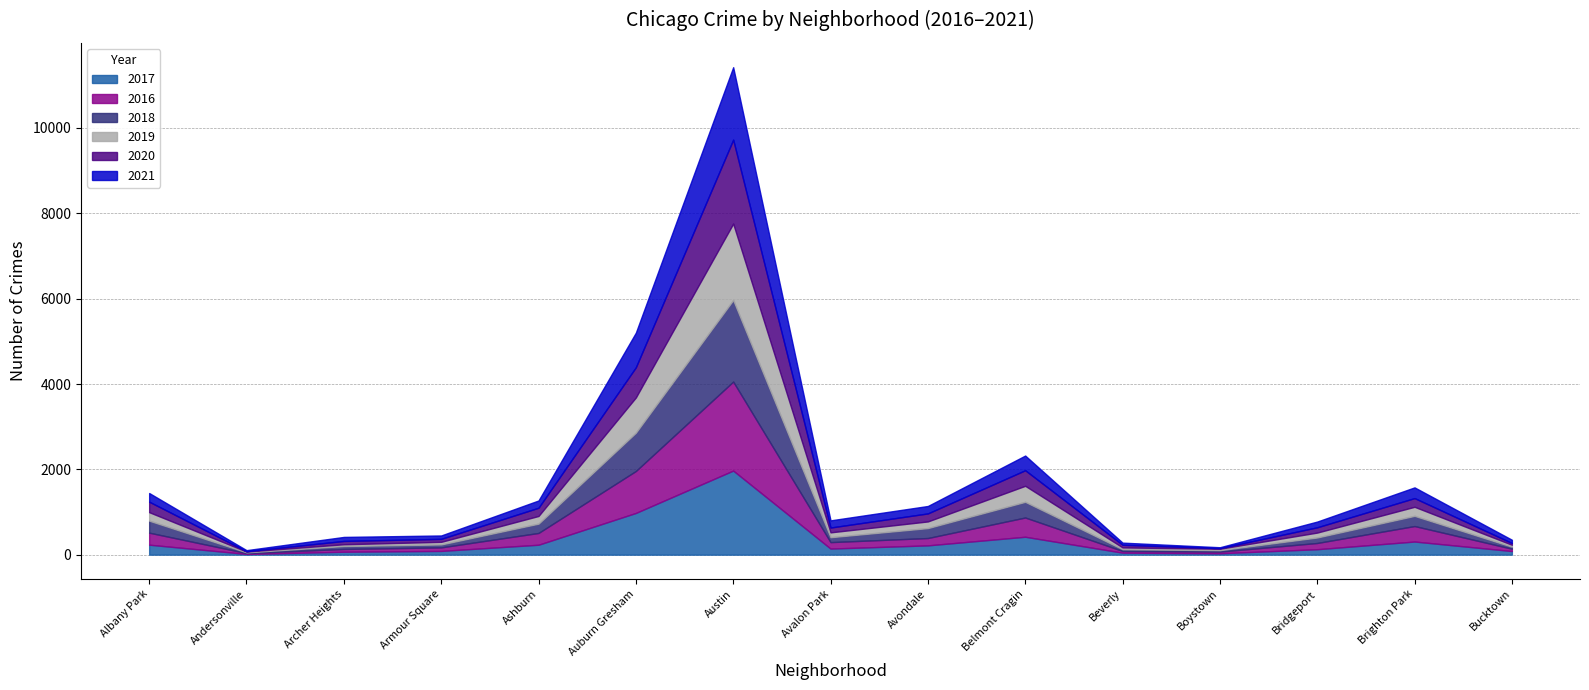

The 2020 series shows 124 at Bridgeport. True or false?

True